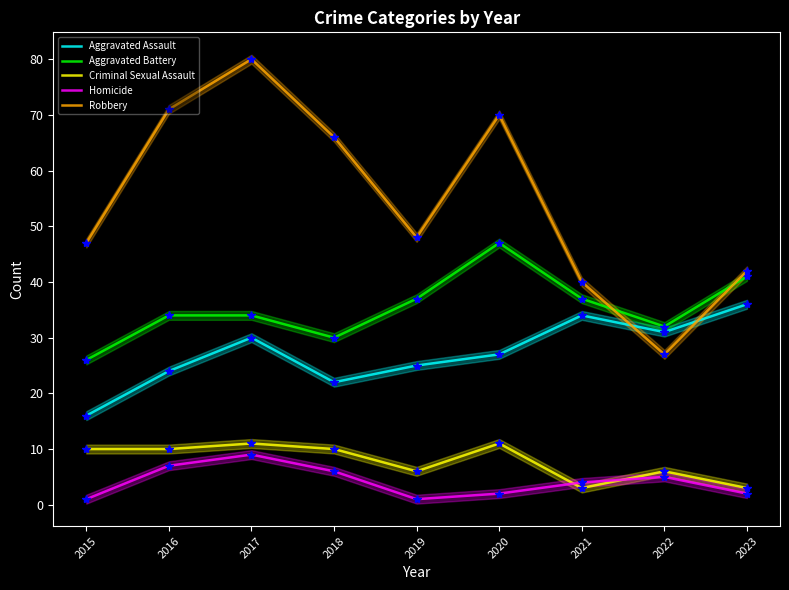

Which series has the largest total across all categories?

Robbery